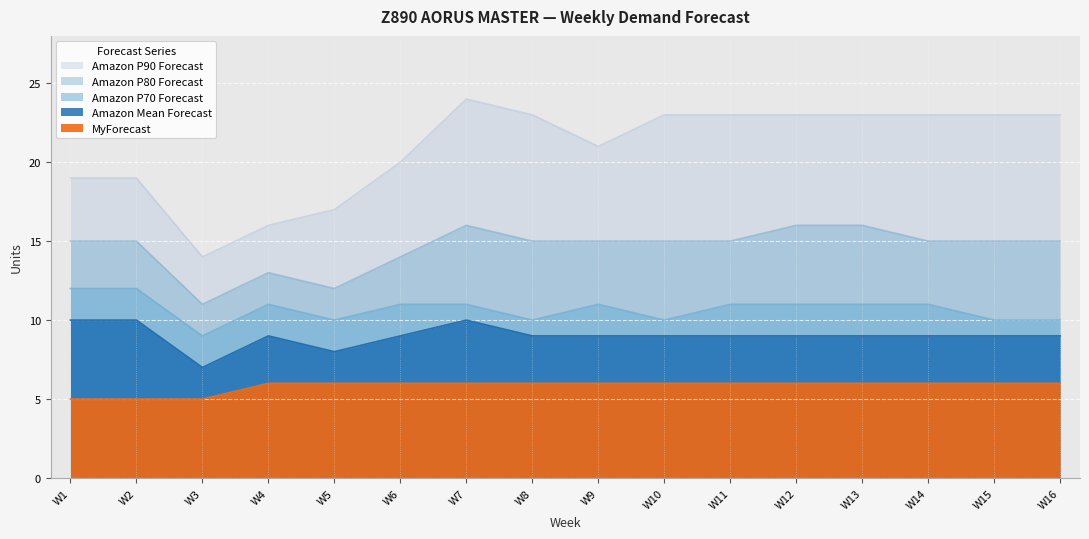

True or false: Amazon P70 Forecast and MyForecast cross at least once.

False